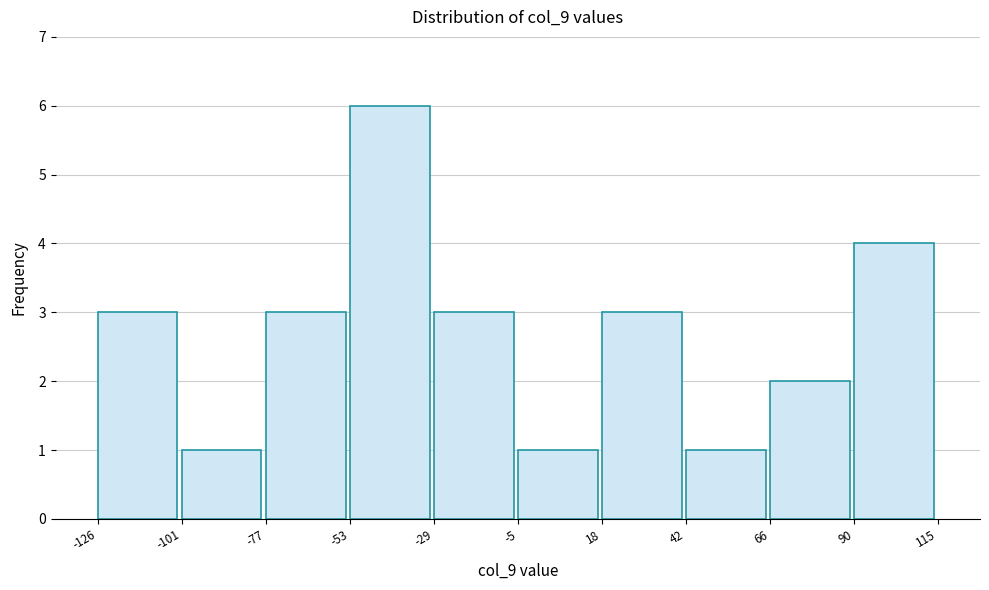

Reading left to right, transcribe this chart: for each bar, give the range it covers on the x-axis and its height. The values are not printed on the chart, so give them approximately, as read against the axis.

-126 to -101: 3
-101 to -77: 1
-77 to -53: 3
-53 to -29: 6
-29 to -5: 3
-5 to 18: 1
18 to 42: 3
42 to 66: 1
66 to 90: 2
90 to 115: 4